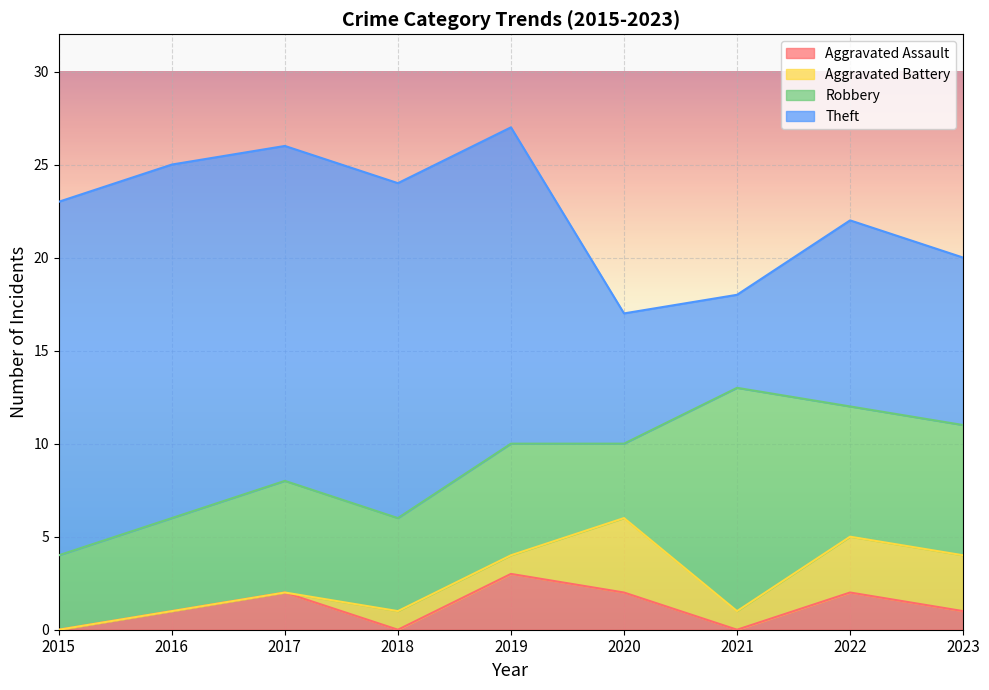

Which series has the largest range (max minus min)?

Theft